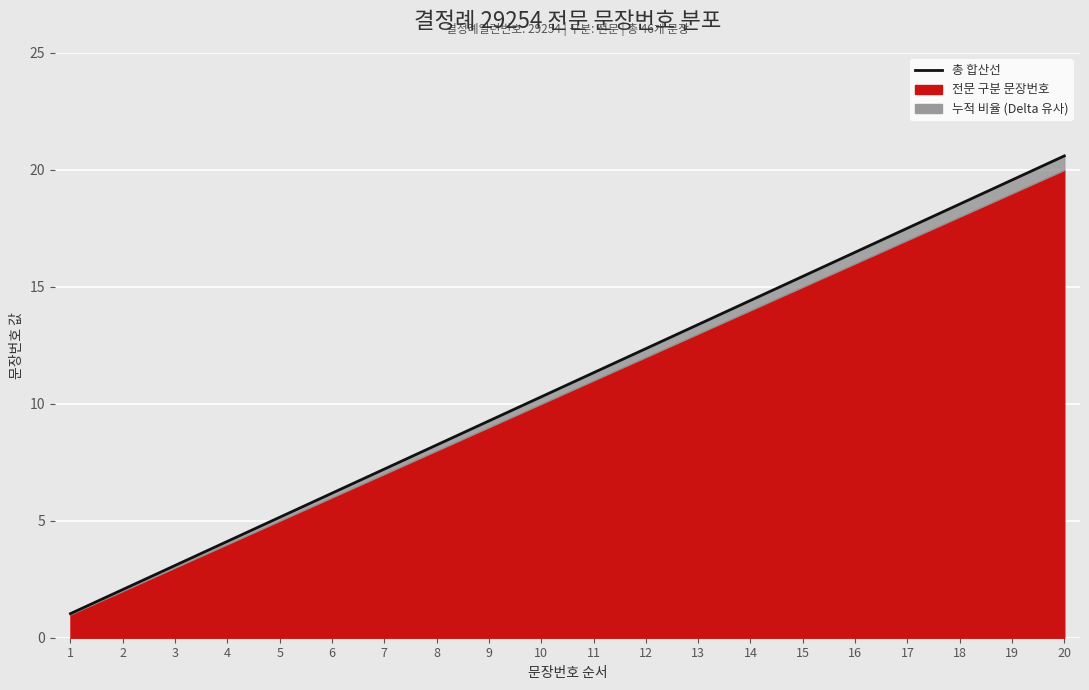

What is the change in value from 2 to 13?

+11.3